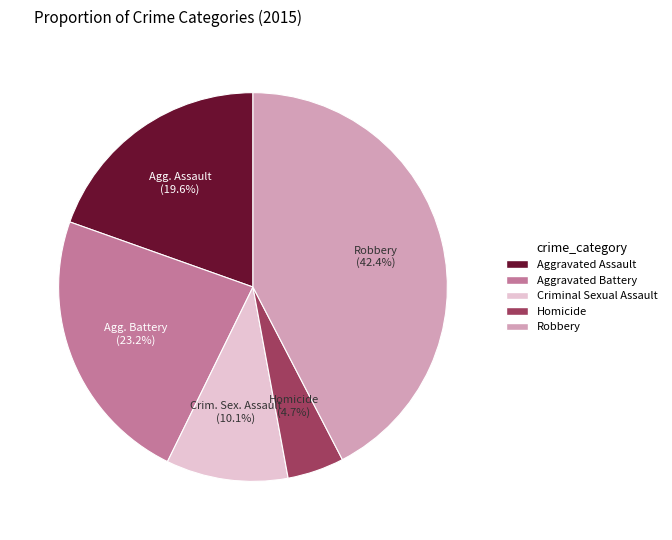

Which slice is the smallest?

Homicide